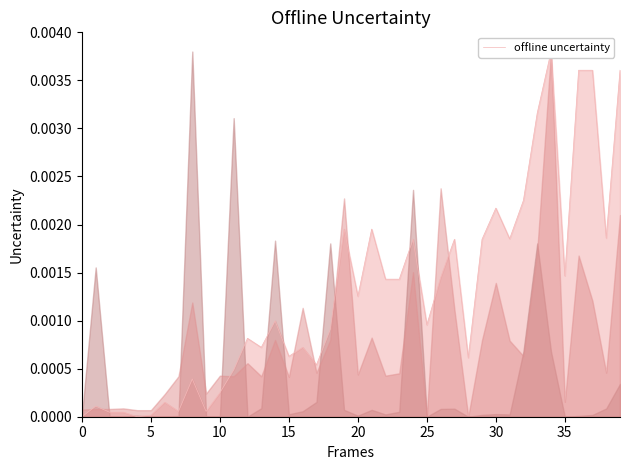

How many points are higher than both their immediate neighbors (excluding endpoints)?

12